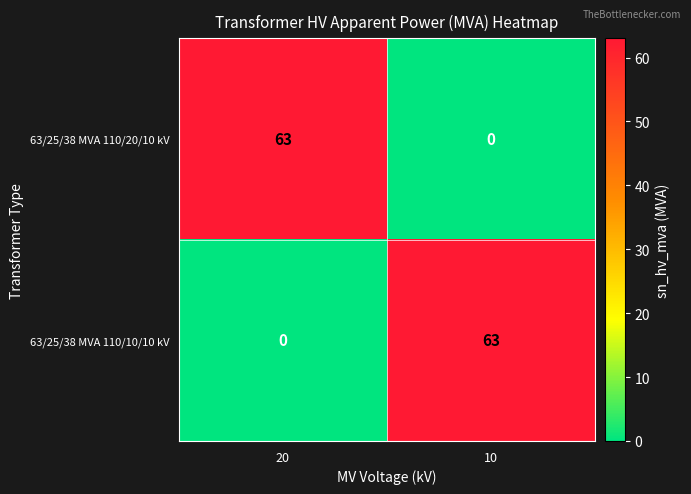

At 10, list the series in order from smallest to largest.

63/25/38 MVA 110/20/10 kV, 63/25/38 MVA 110/10/10 kV